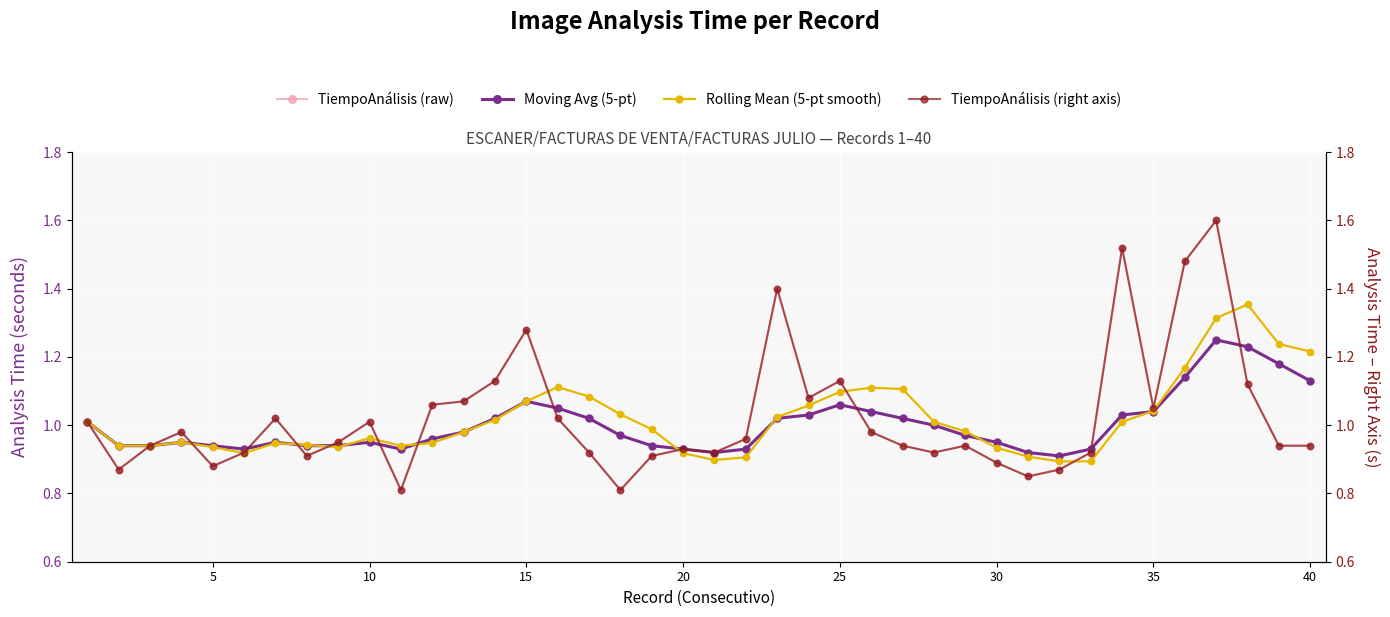

List the series in order of their peak value, highest first.

TiempoAnálisis (raw), TiempoAnálisis (right axis), Rolling Mean (5-pt smooth), Moving Avg (5-pt)